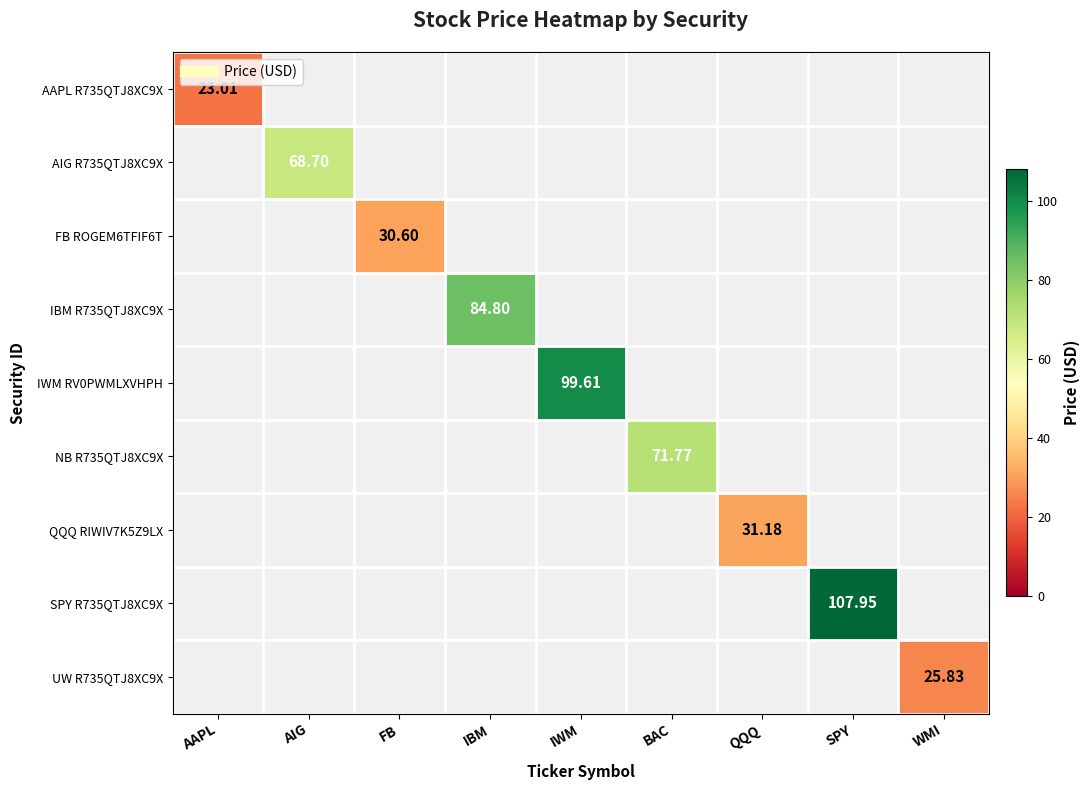

At how many categories does at least one series exceed 66?

5